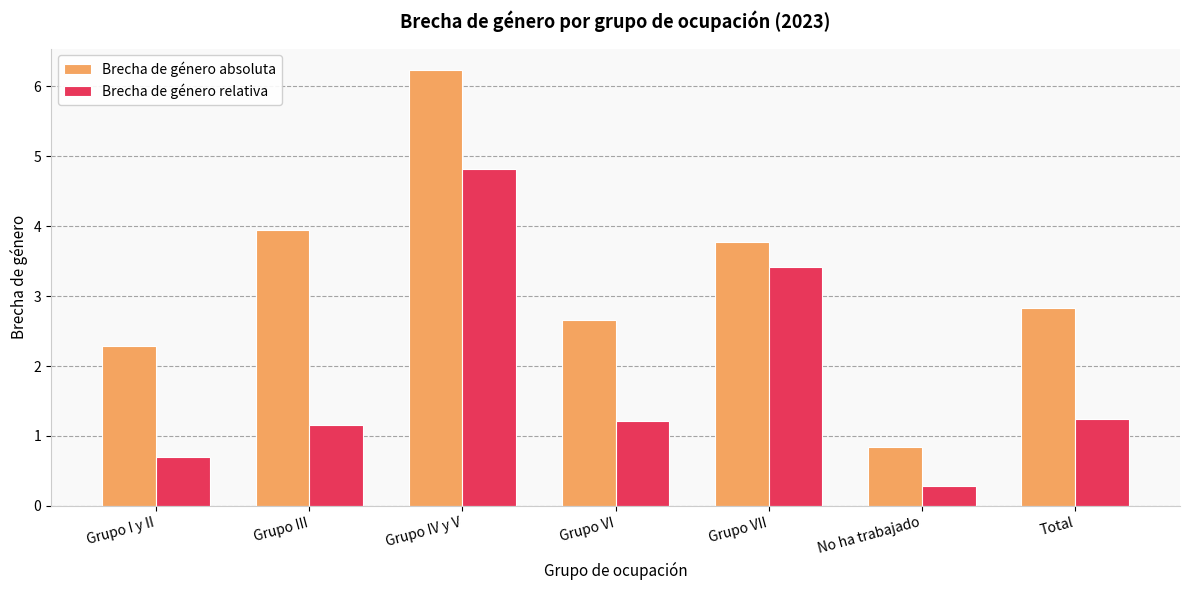

Reading left to right, what are all the values shown in this chart?

Brecha de género absoluta: 2.3	3.9	6.2	2.7	3.8	0.8	2.8
Brecha de género relativa: 0.7	1.2	4.8	1.2	3.4	0.3	1.2